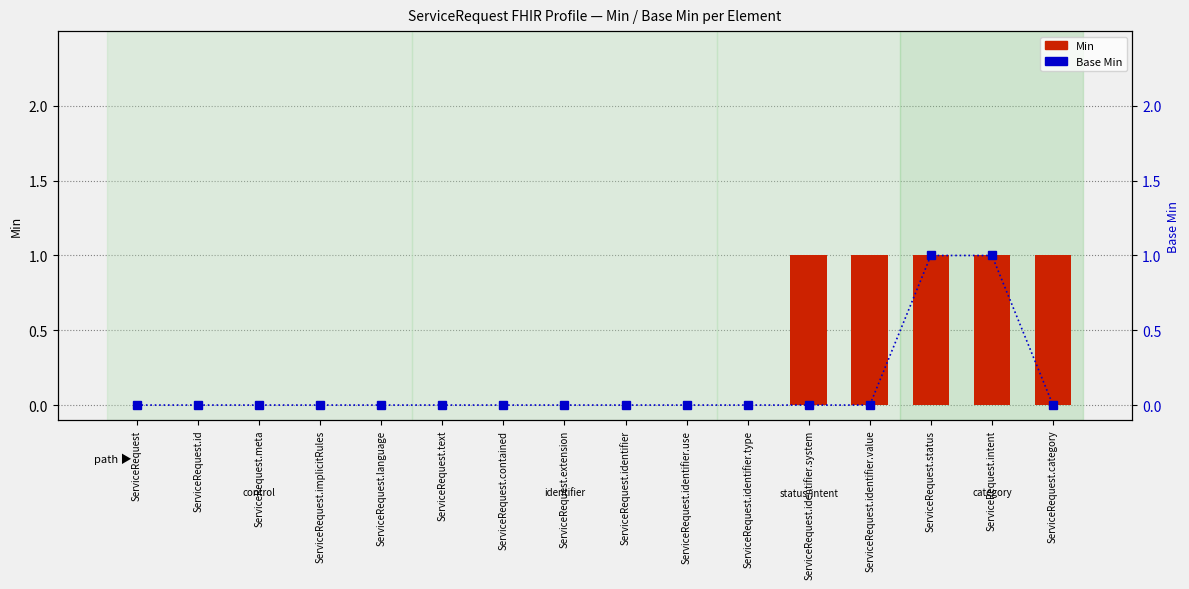

Read the Min value at ServiceRequest.status.

1